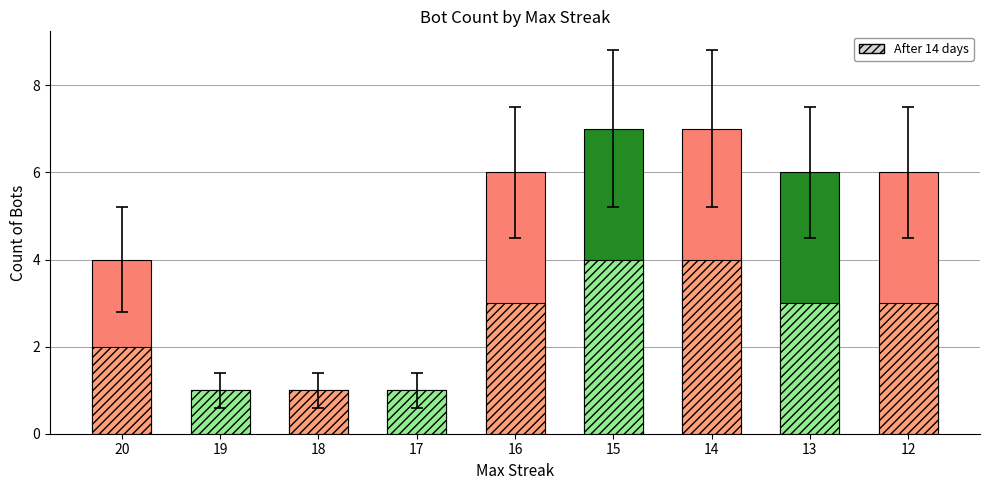

Between 15 and 13, which is larger?

15